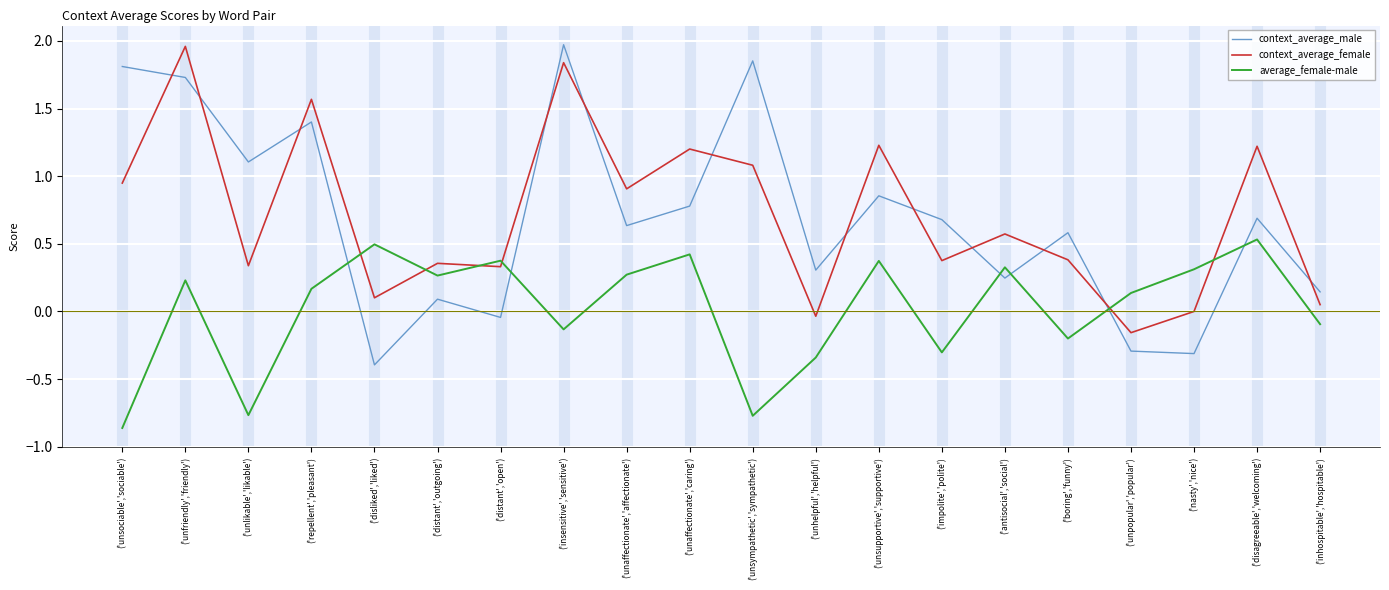

What is the difference between the maximum and minimum values in the context_average_female series?

2.1